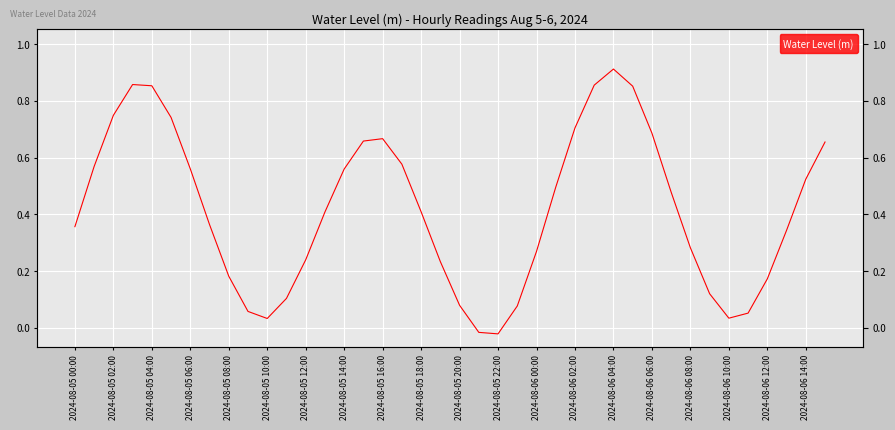

Reading left to right, list all the values displayed in this chart.

0.4	0.6	0.7	0.9	0.9	0.7	0.6	0.4	0.2	0.1	0.0	0.1	0.2	0.4	0.6	0.7	0.7	0.6	0.4	0.2	0.1	-0.0	-0.0	0.1	0.3	0.5	0.7	0.9	0.9	0.9	0.7	0.5	0.3	0.1	0.0	0.1	0.2	0.3	0.5	0.7